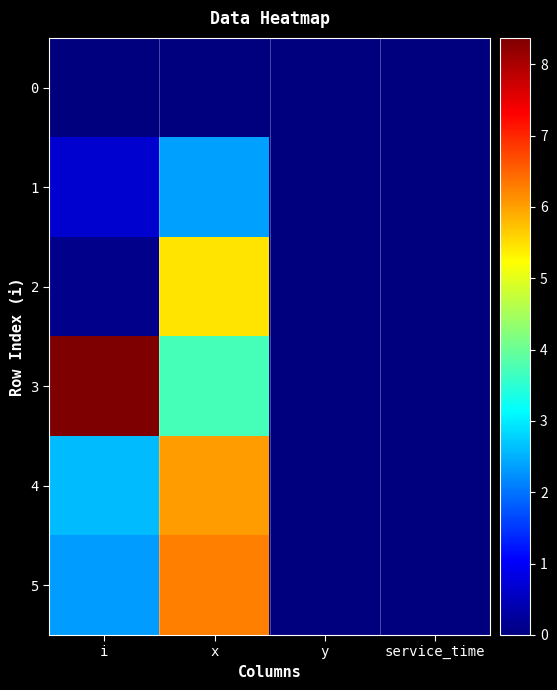

Which series has the widest spread of values?

3